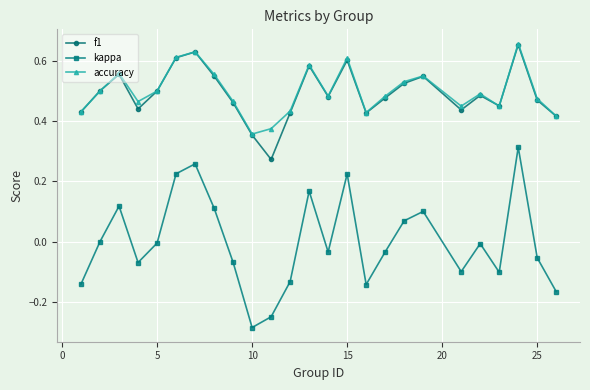

True or false: kappa and f1 intersect in this chart.

False